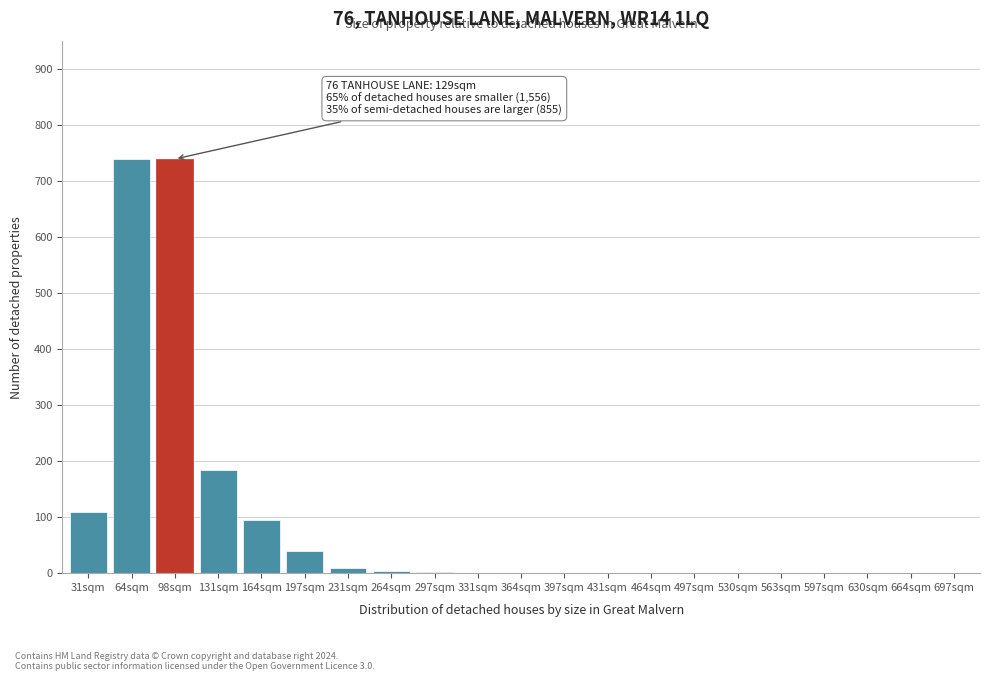

Where is the data nearest to the value 370?

131sqm